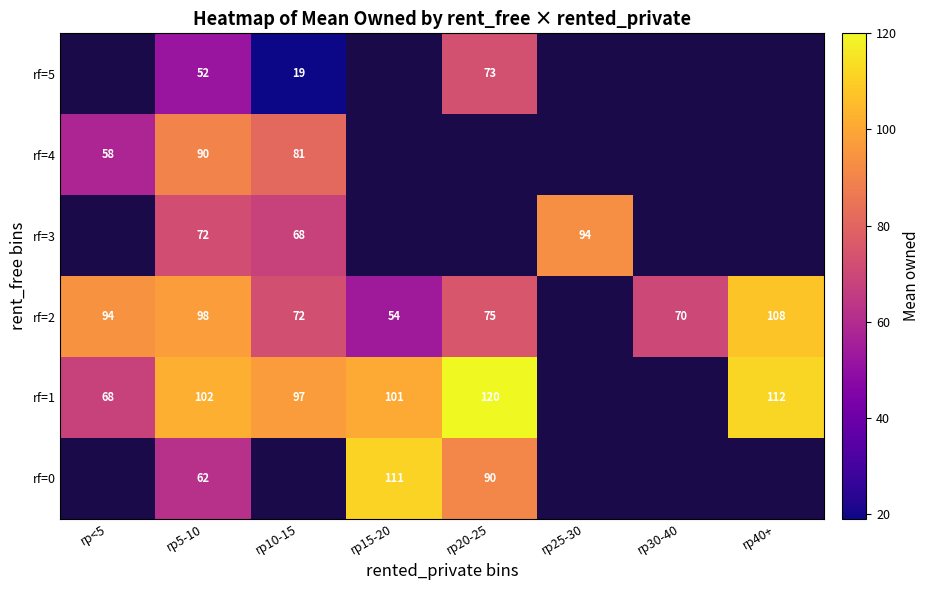

The value of rf=2 at rp15-20 is 54. True or false?

True